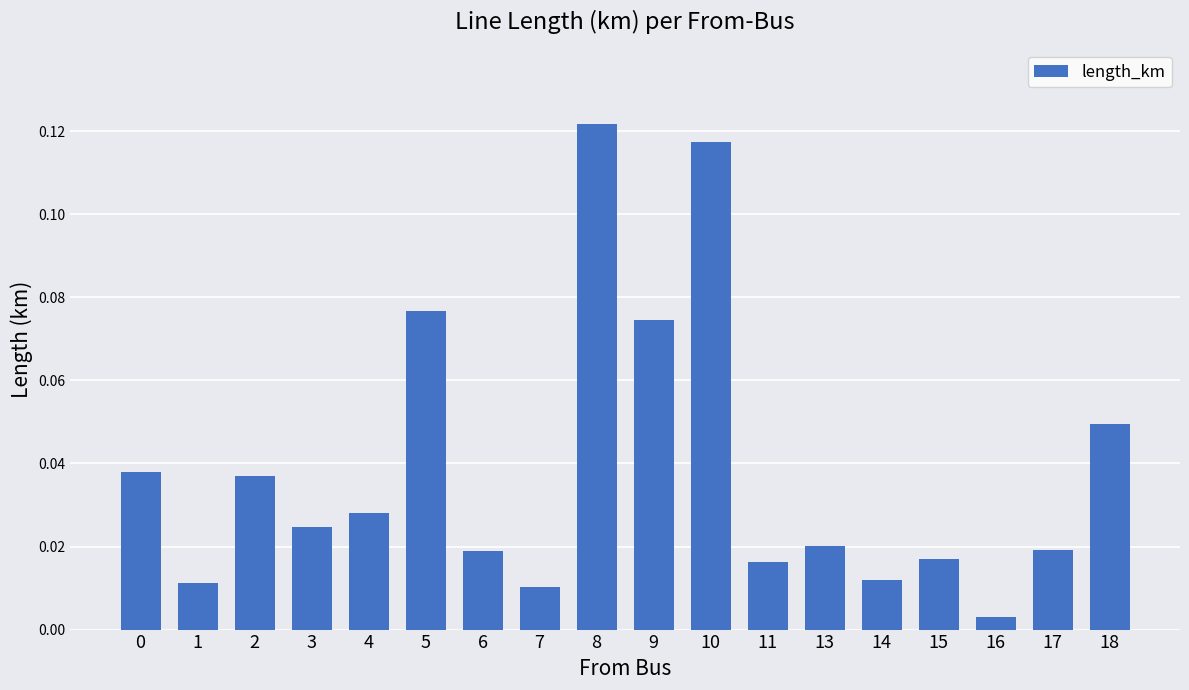

Which category has the lowest value across all series?

16